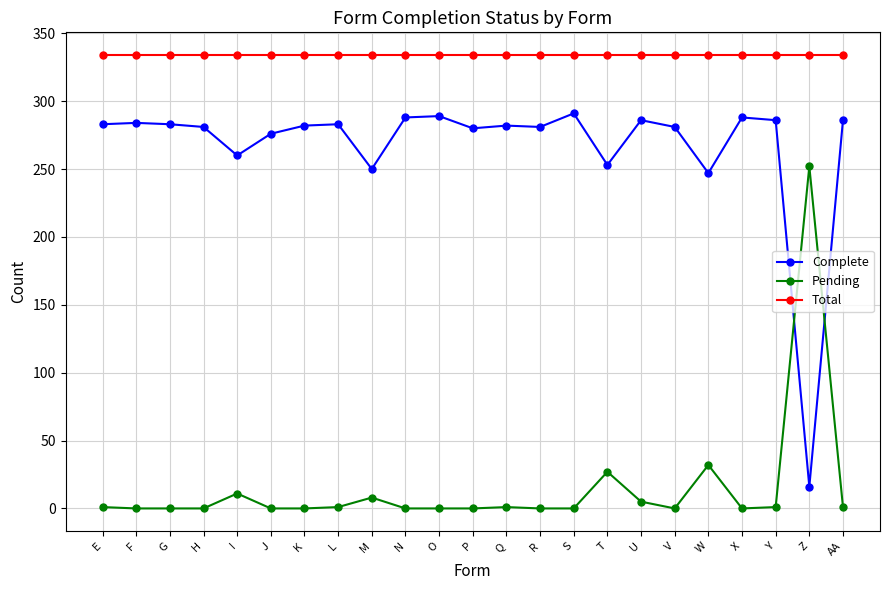

Rank the series at O from highest to lowest value.

Total, Complete, Pending